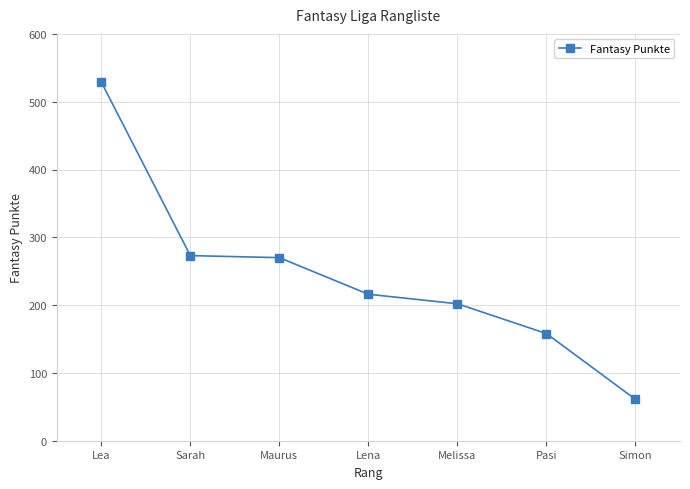

True or false: the data shows 273 at Sarah.

True